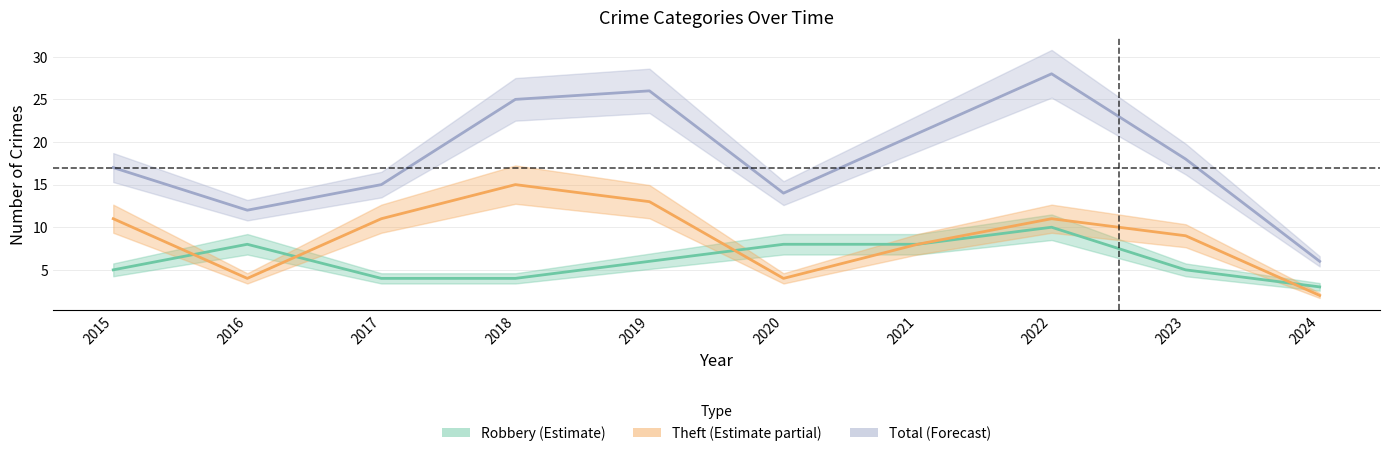

How many interior local valleys does the Total series have?

2